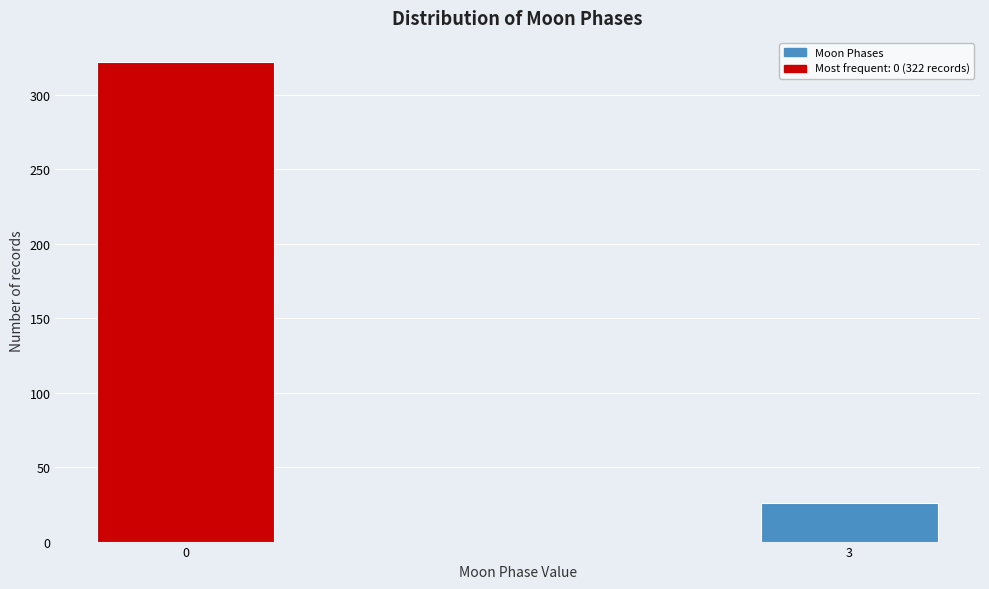

Reading left to right, what are all the values shown in this chart?

0=322	3=26